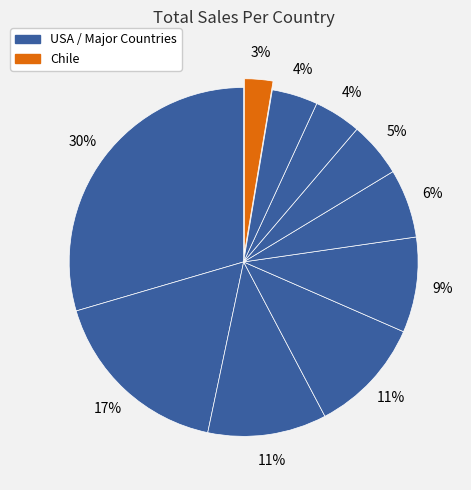

How many segments does this pie chart have?

10